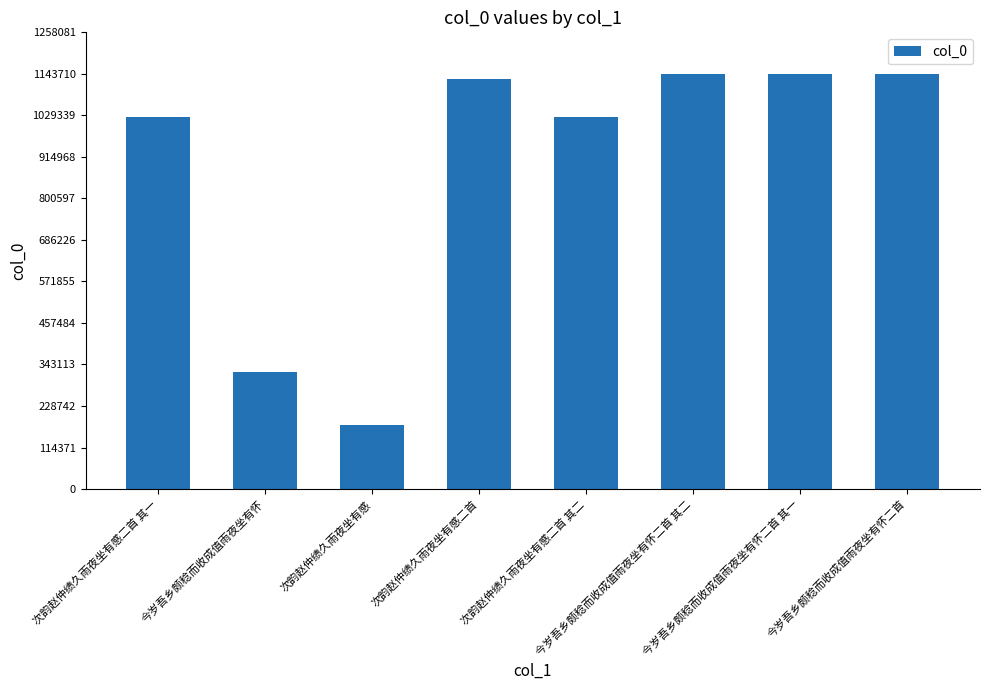

What is the value of the 7th bar from the left?

1142713